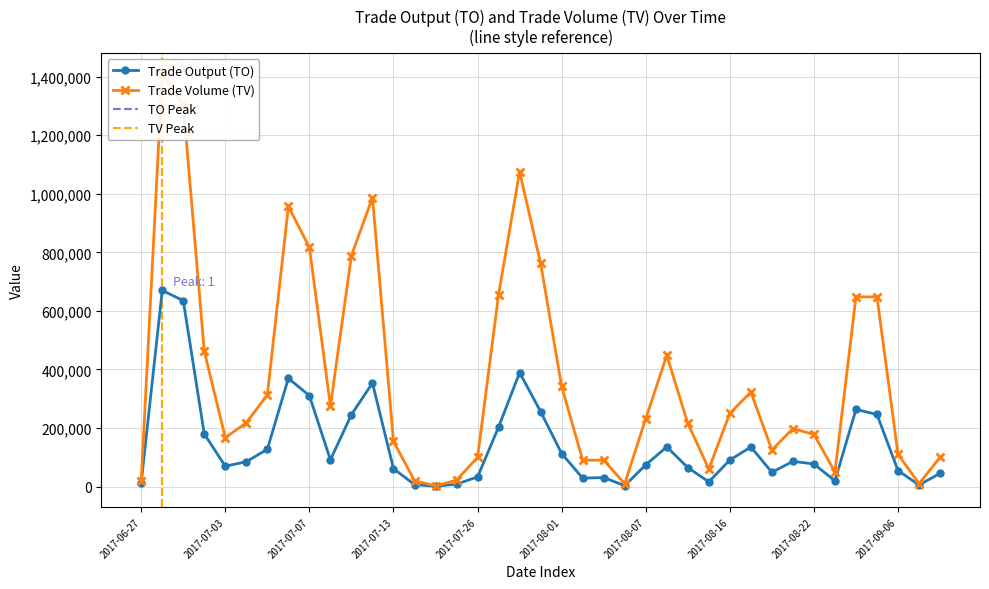

What is the smallest value displayed?

800